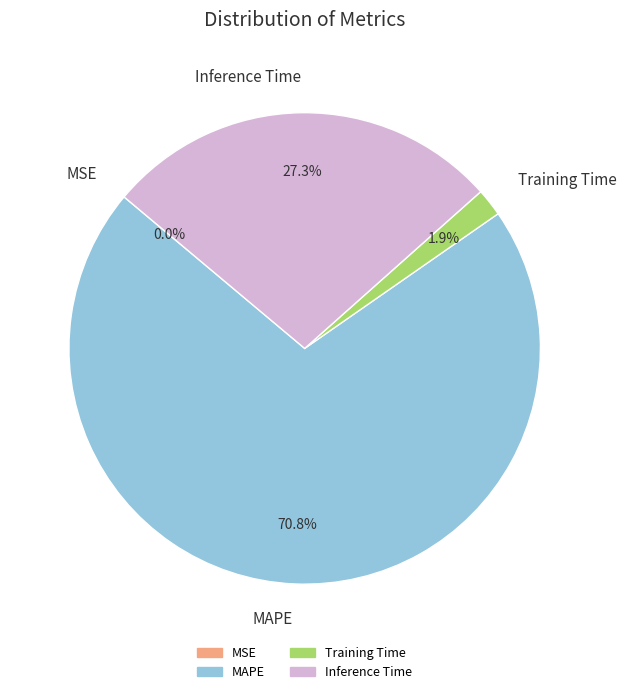

To the nearest percent, what portion does MAPE represent?

71%